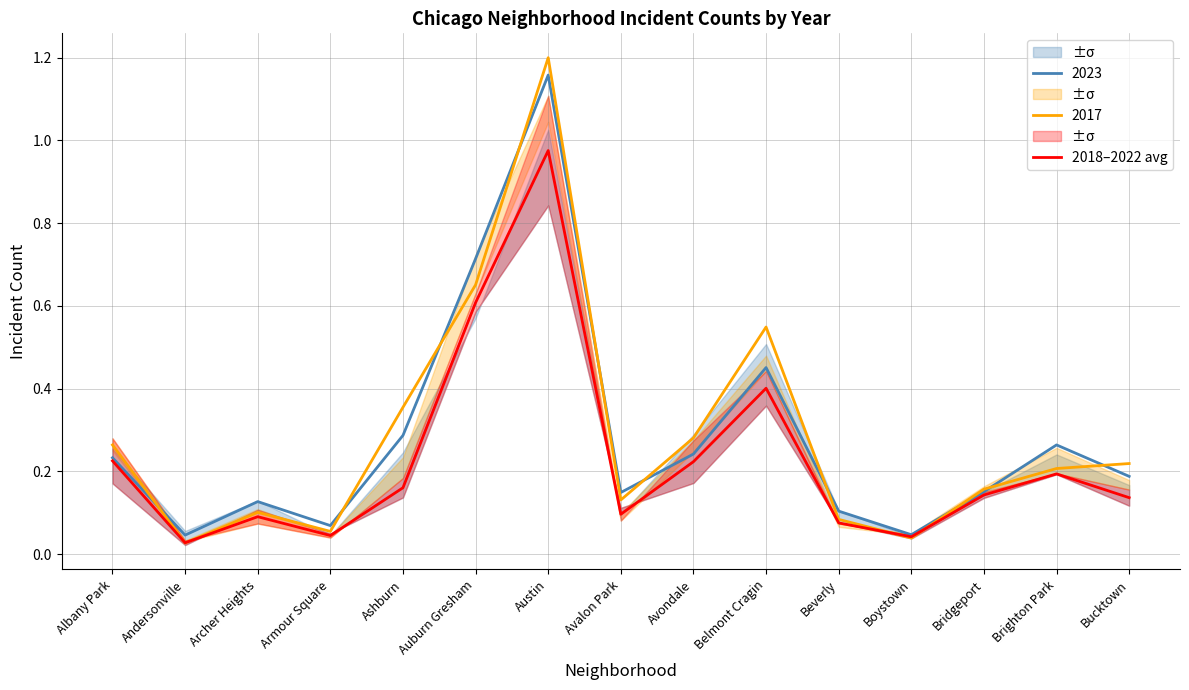

What is the difference between the maximum and minimum values?

0.9